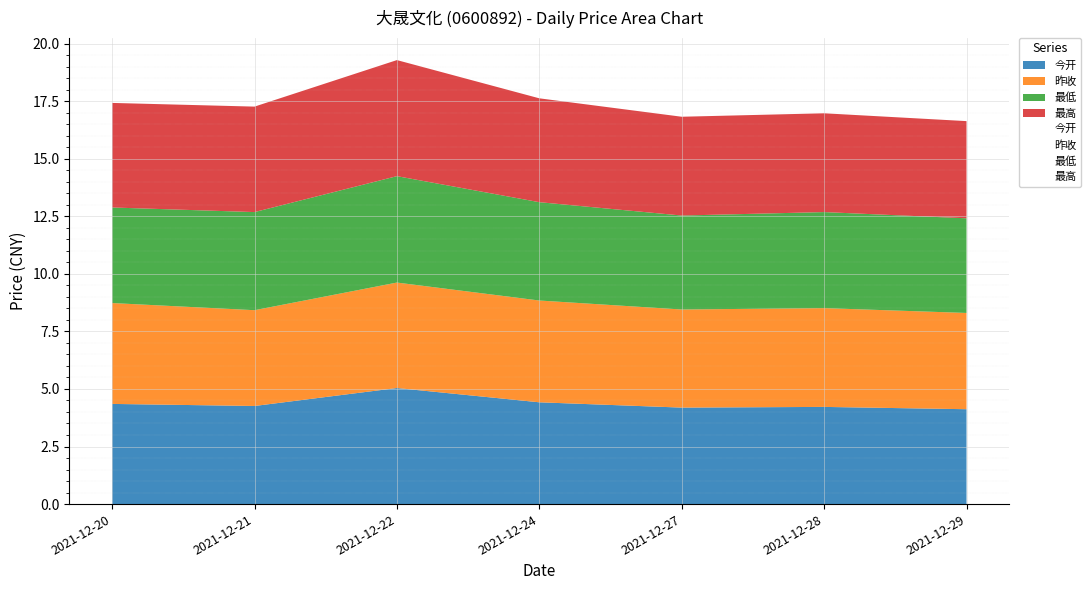

The 最低 series shows 4.2 at 2021-12-20. True or false?

True